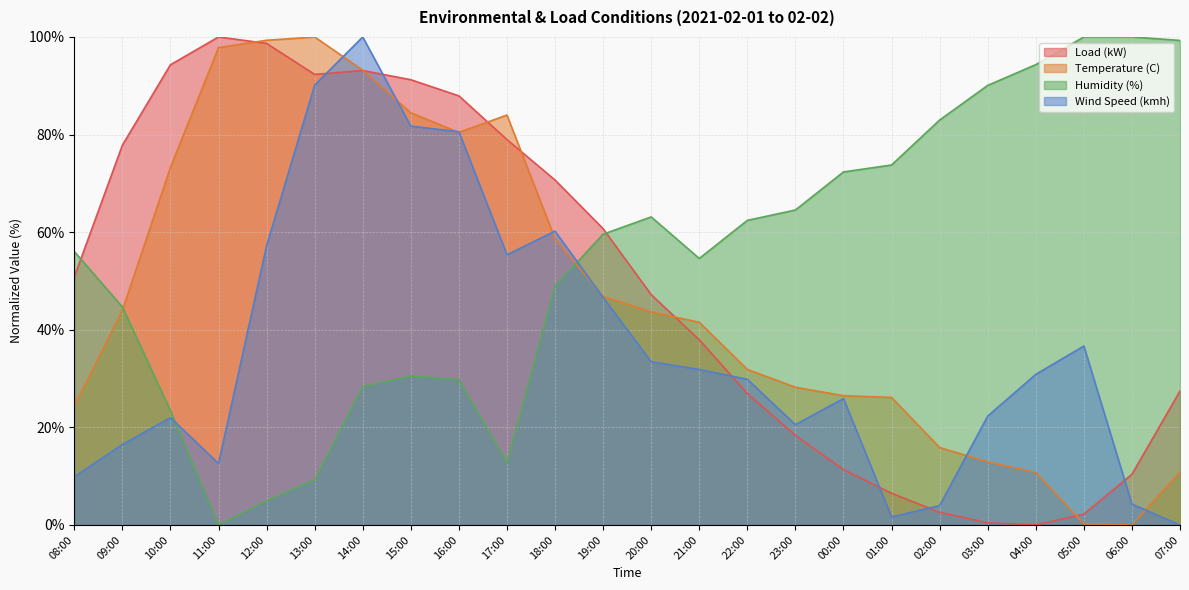

What is the difference between the highest and lowest values at 10:00?

72.3